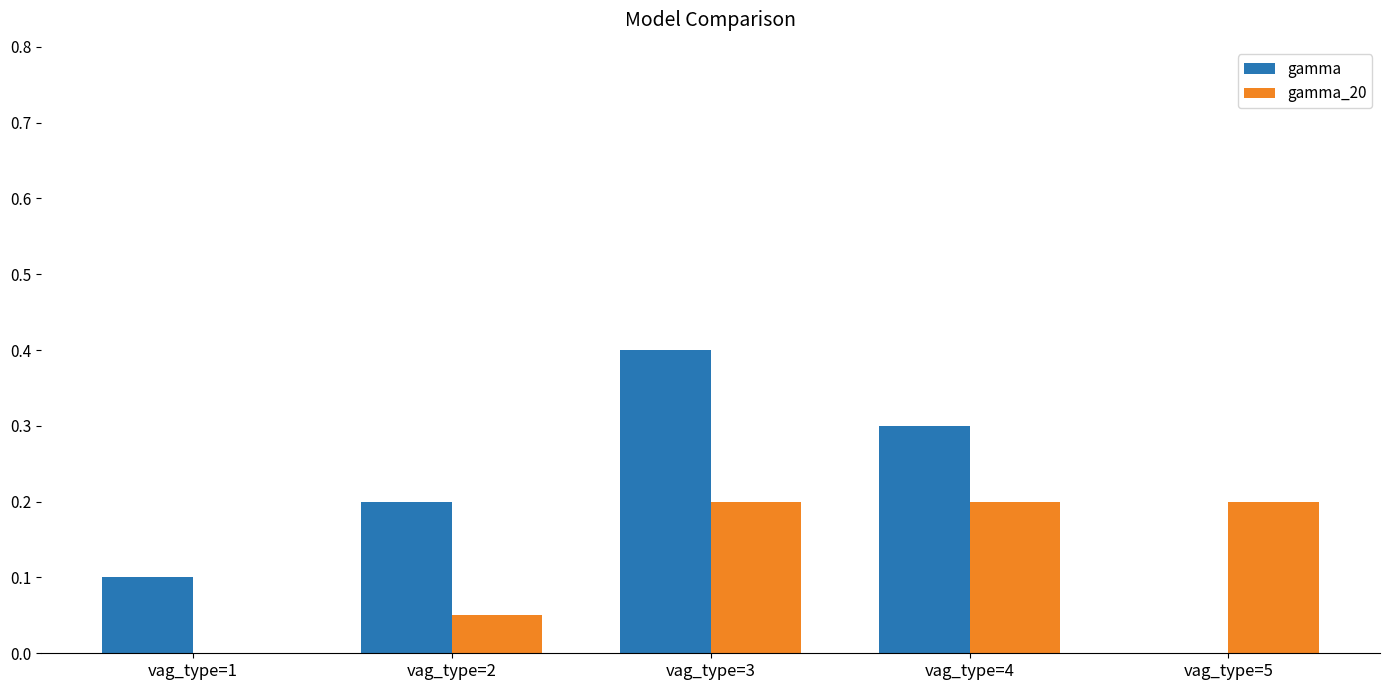

What is the total value across all series at vag_type=3?

0.6